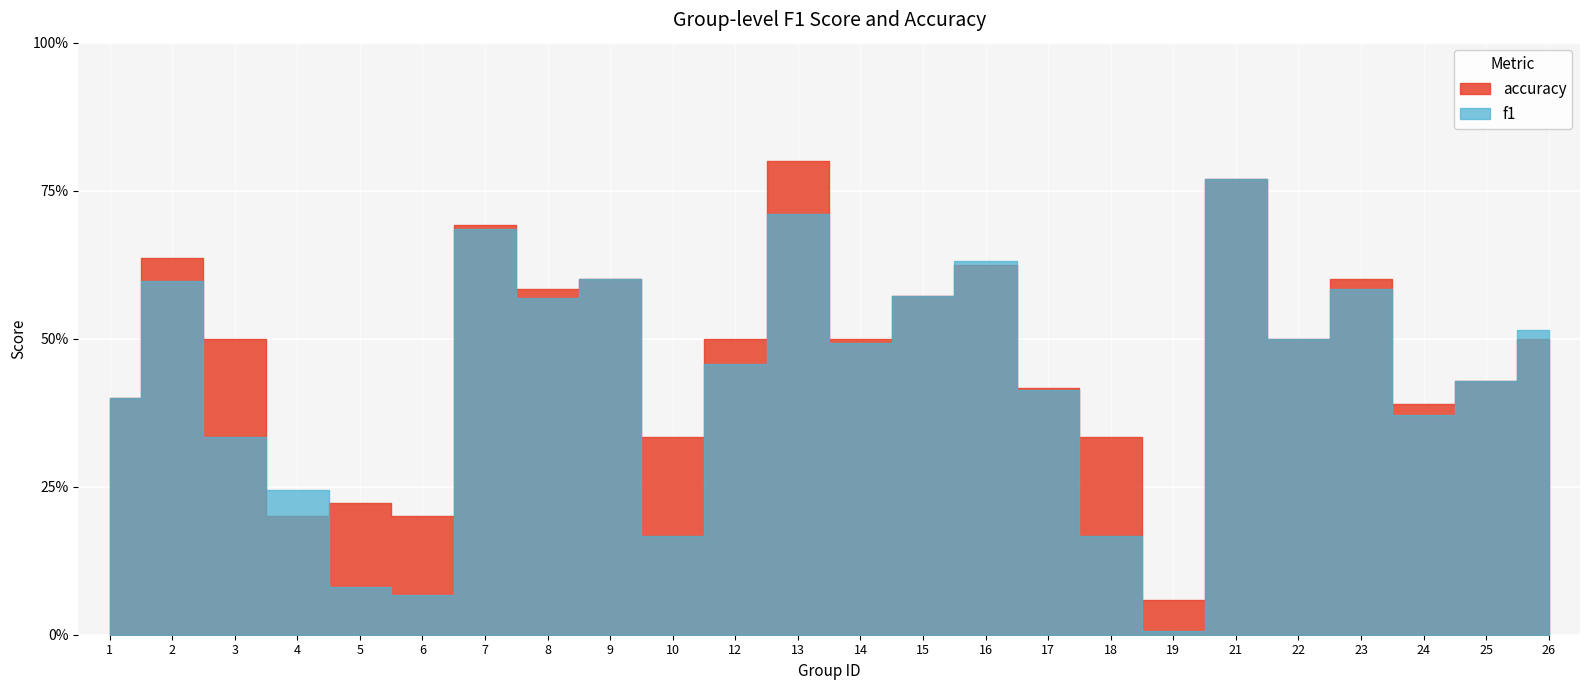

List the series in order of their overall mean, highest first.

accuracy, f1